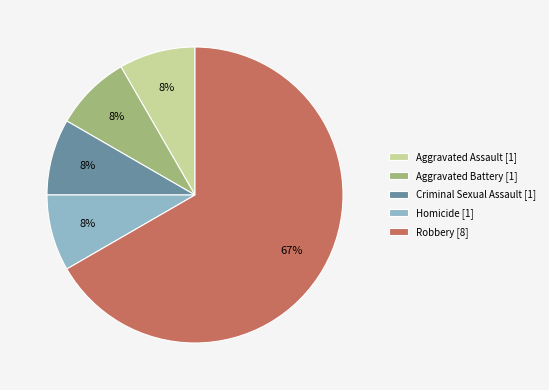

Which category accounts for the majority?

Robbery